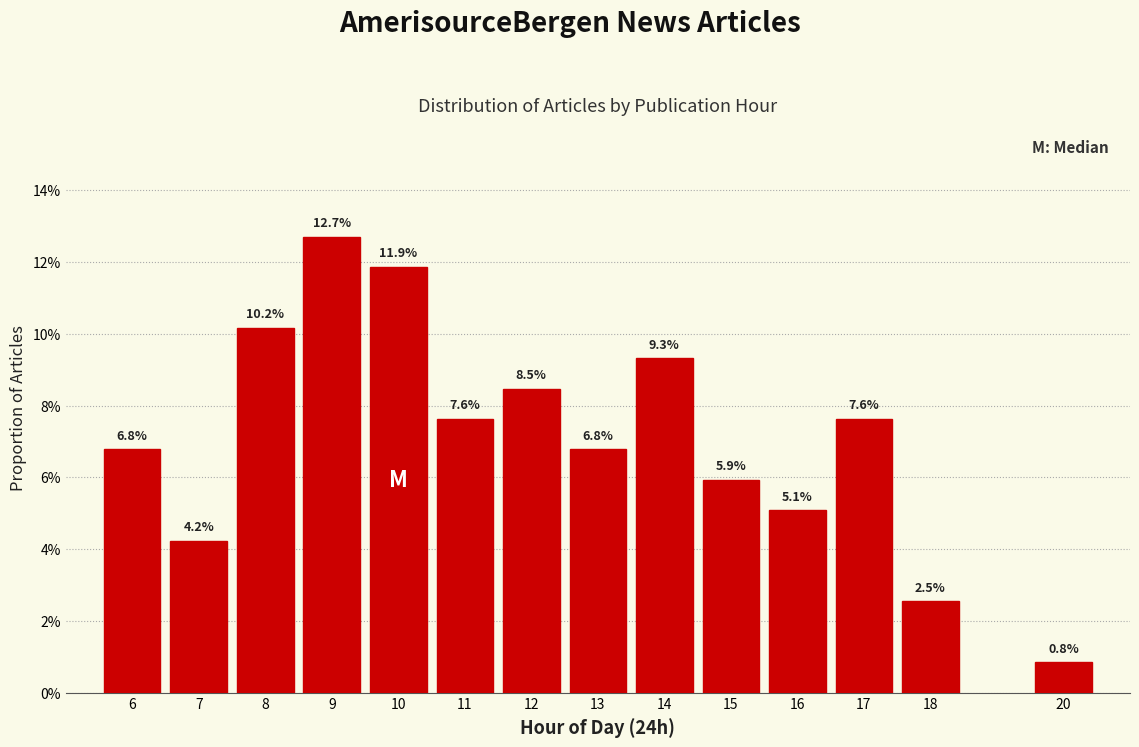

Are the bars horizontal?

No